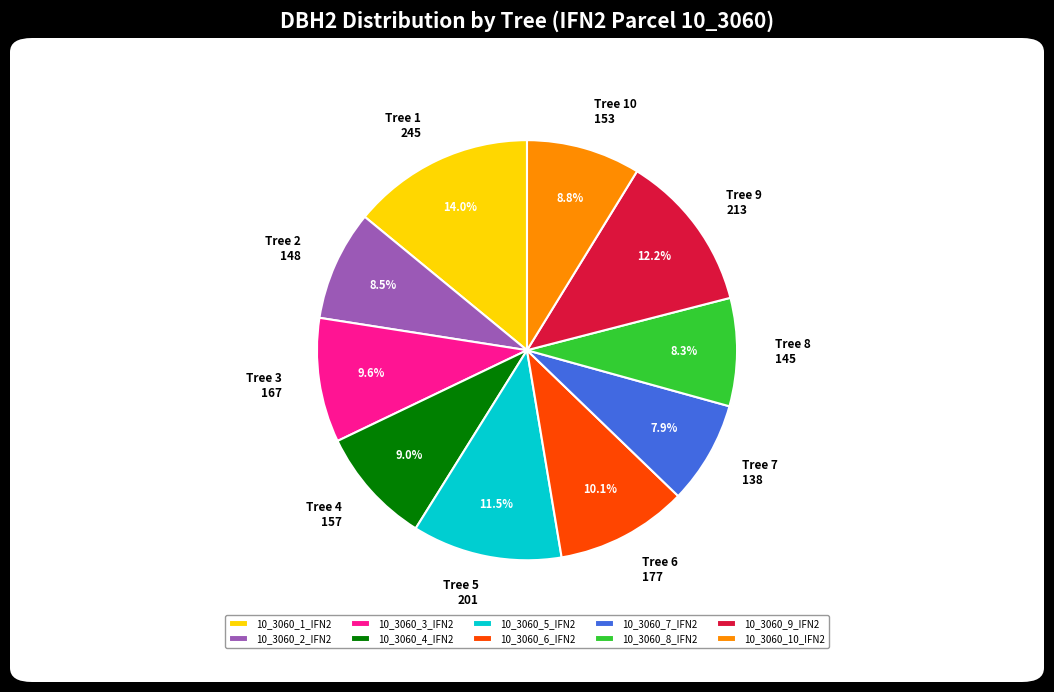

Is the sum of 10_3060_3_IFN2 and 10_3060_6_IFN2 greater than half?

No